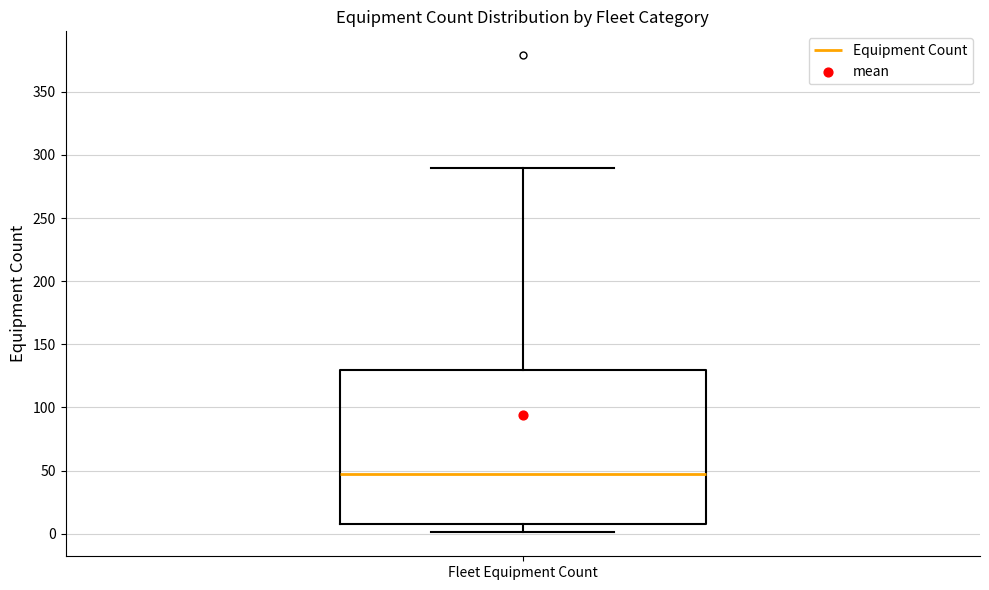

Where does the upper whisker of the box for Fleet Equipment Count end on the y-axis? The values are not printed on the chart, so give them approximately, as read against the axis.

290